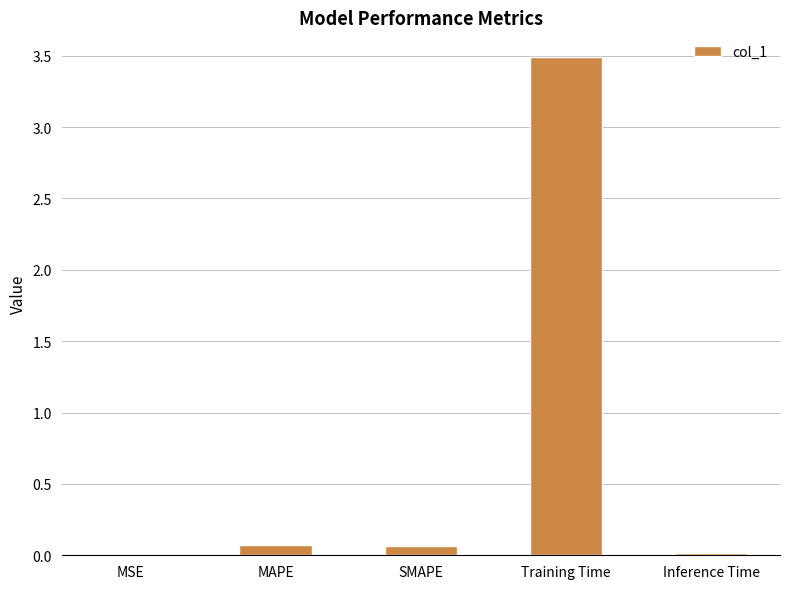

The chart shows a value of 0.0 at MSE. True or false?

True